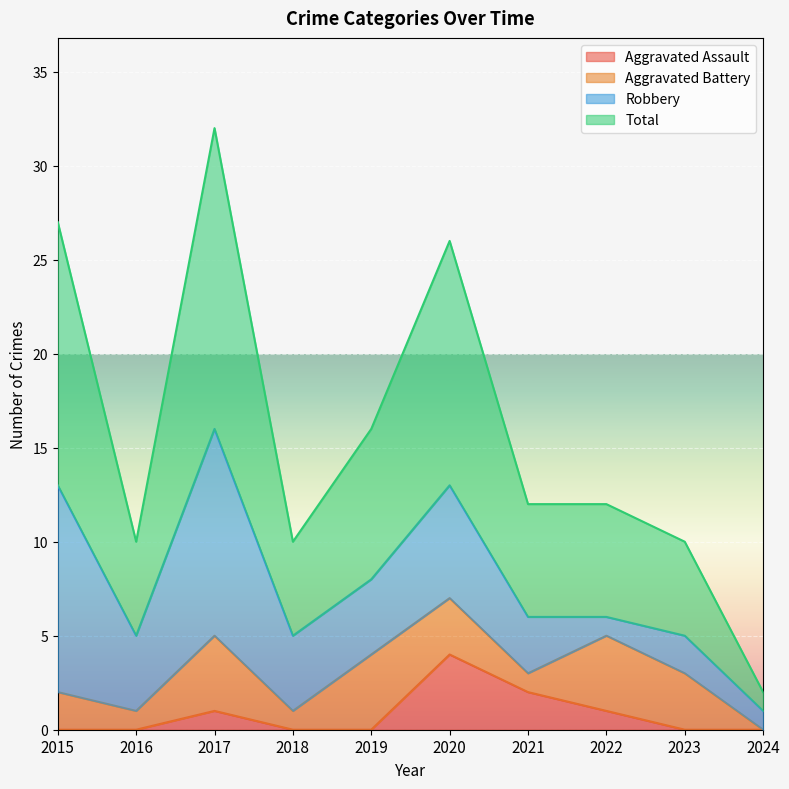

Is it true that Total equals 8 at 2019?

False